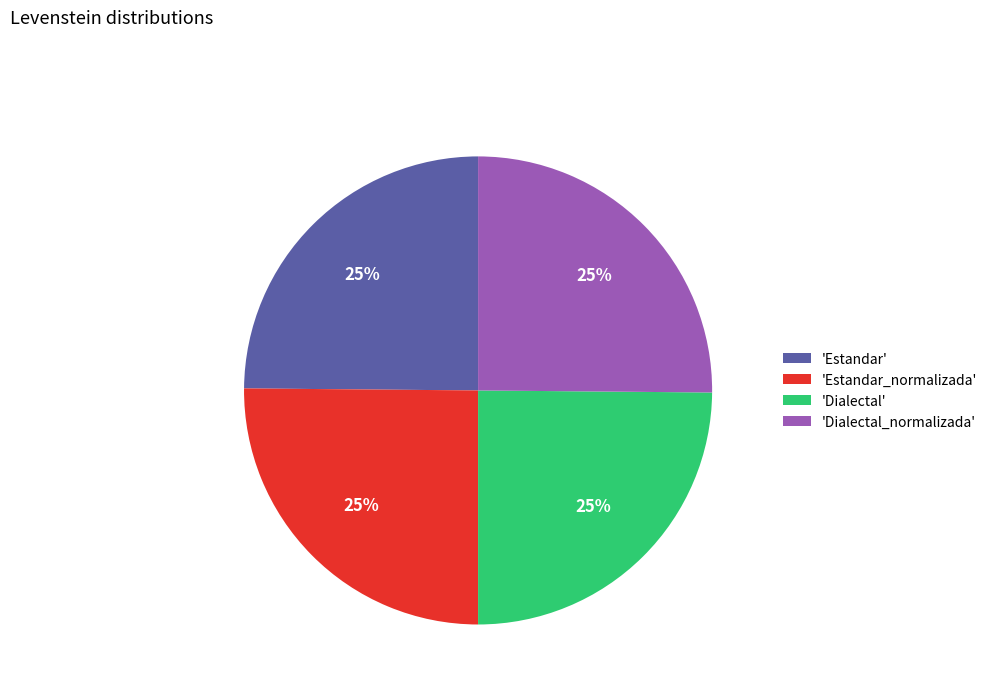

Does any single category account for the majority?

No